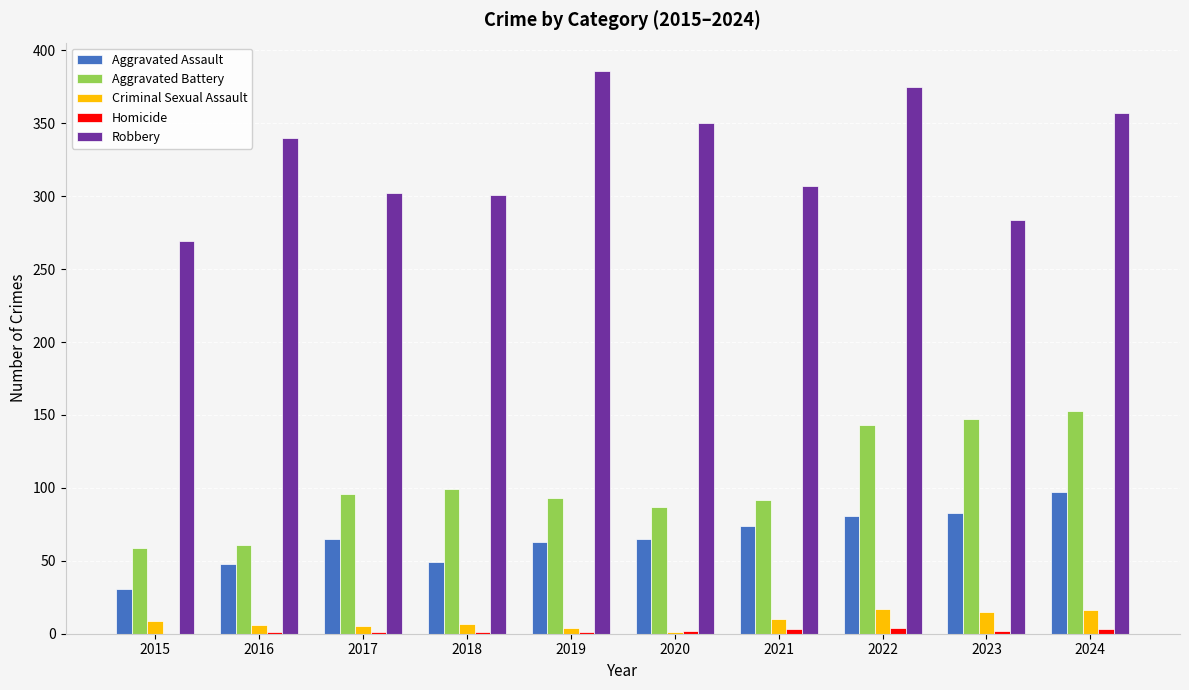

True or false: Criminal Sexual Assault has a value of 7 at 2018.

True